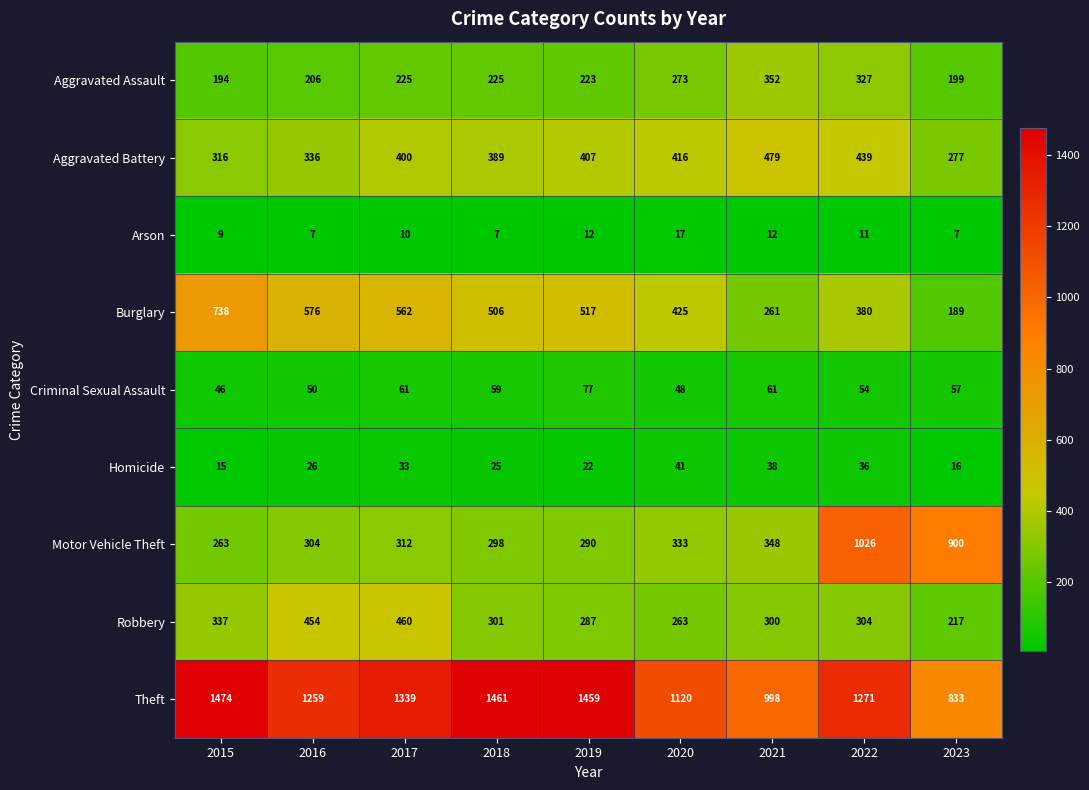

What is the smallest value displayed?

7